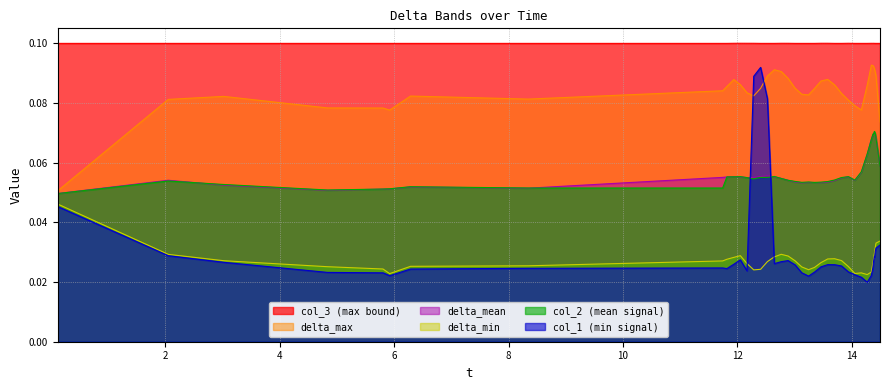

Is it true that col_3 equals 0.2 at 13.8193?

False